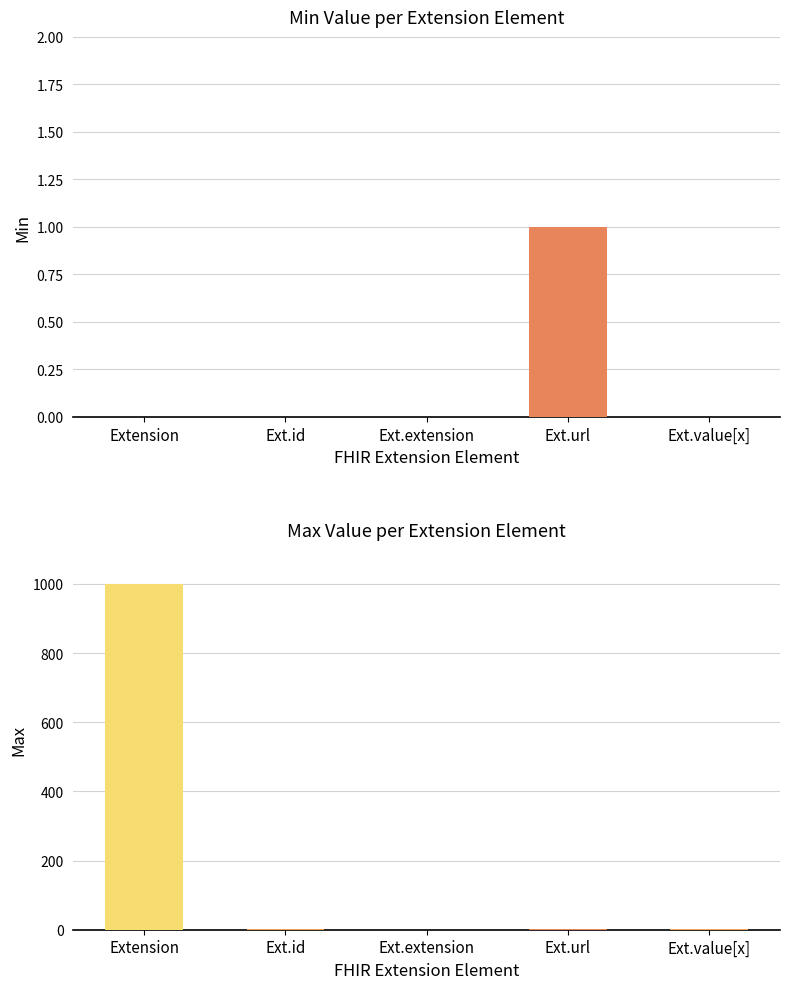

What value does the Max series have at Extension, to the nearest 50?

1000